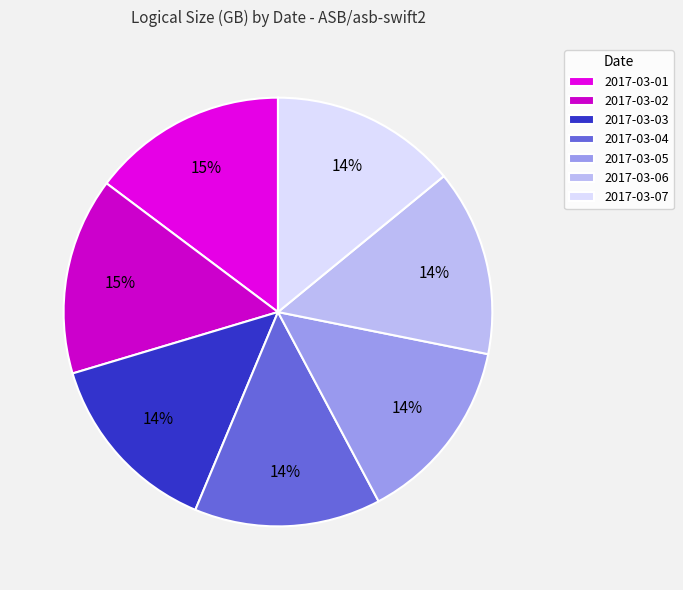

How many slices are in this pie chart?

7